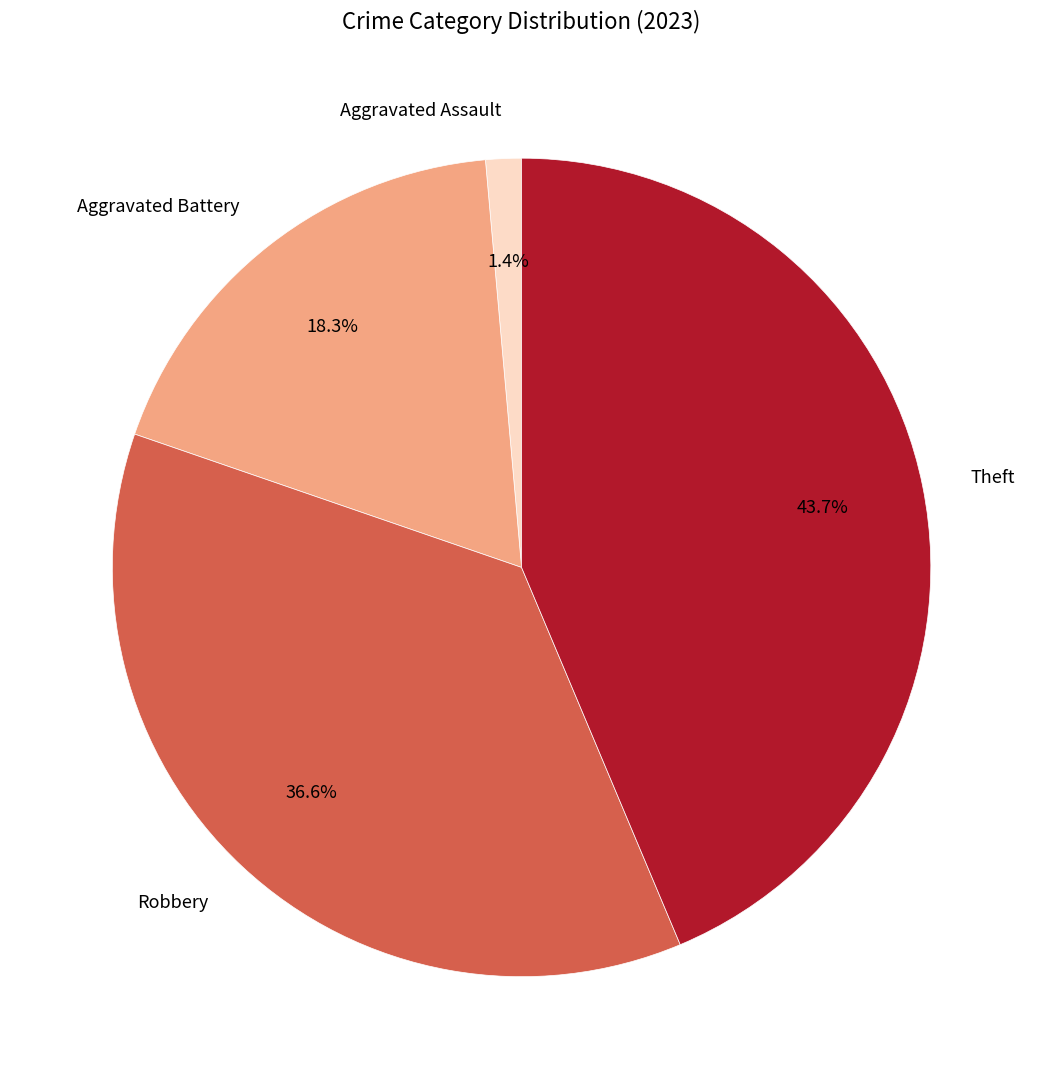

What portion of the pie excludes Aggravated Assault?

98.6%